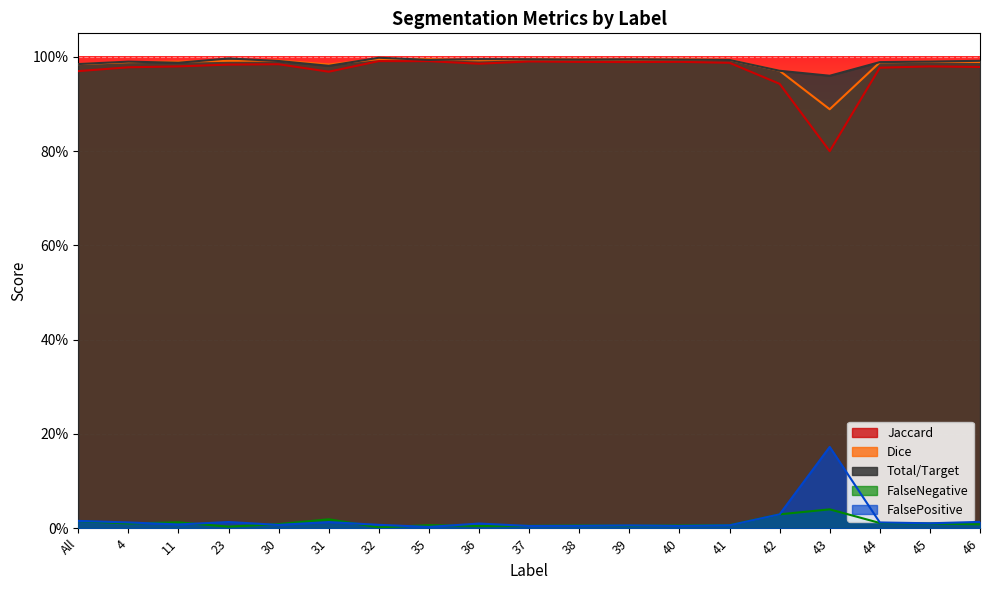

At which category does the chart reach its peak across all series?

32